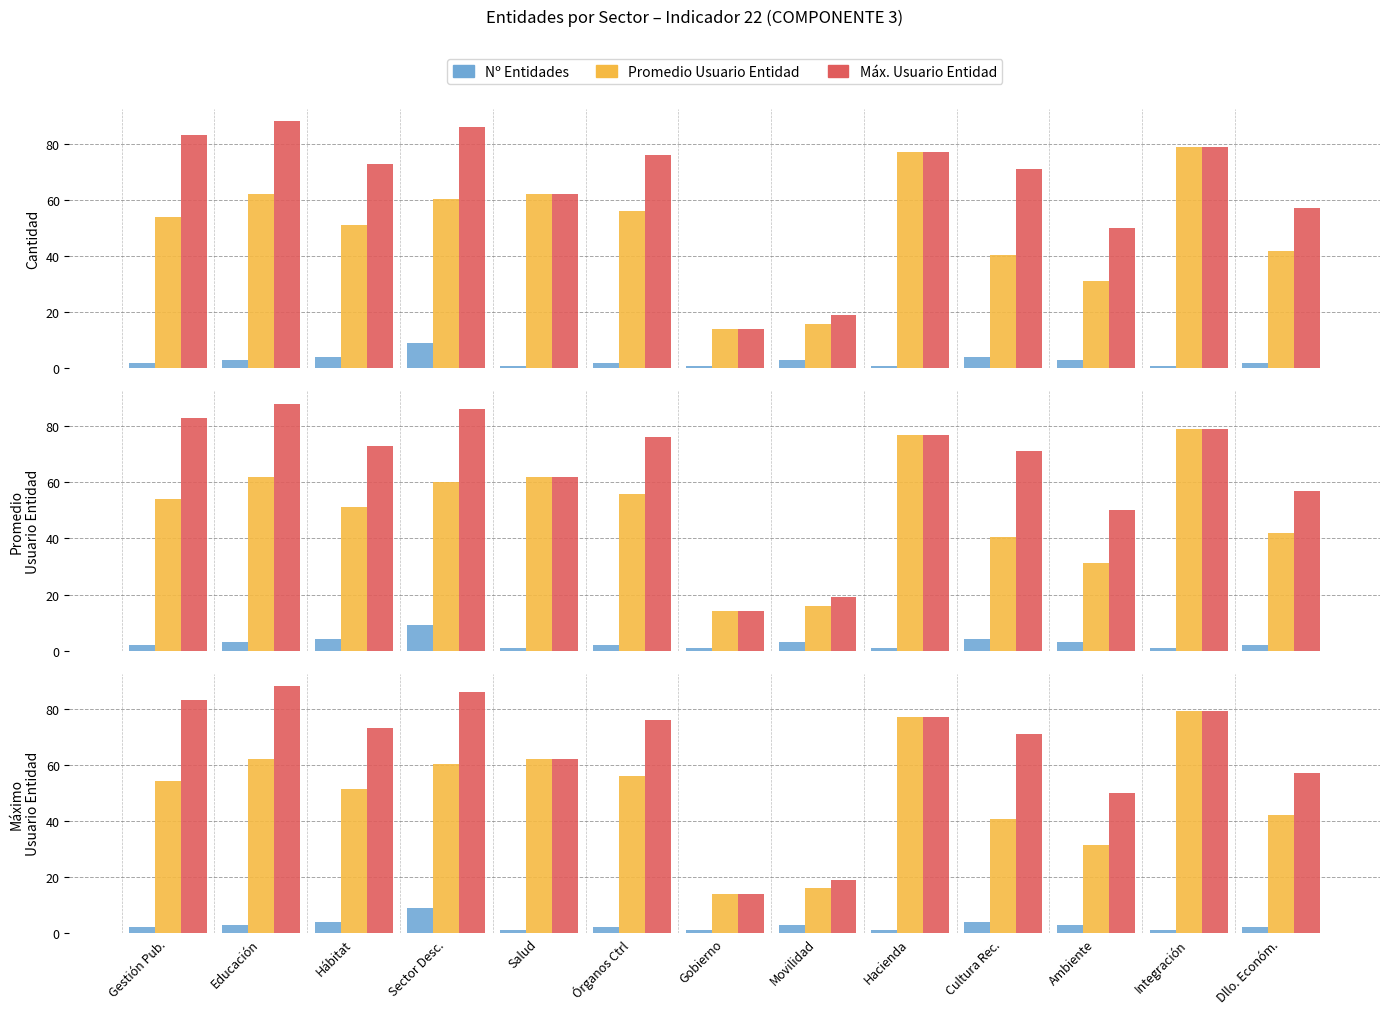

What is the sum of all Nº Entidades values?

36.0